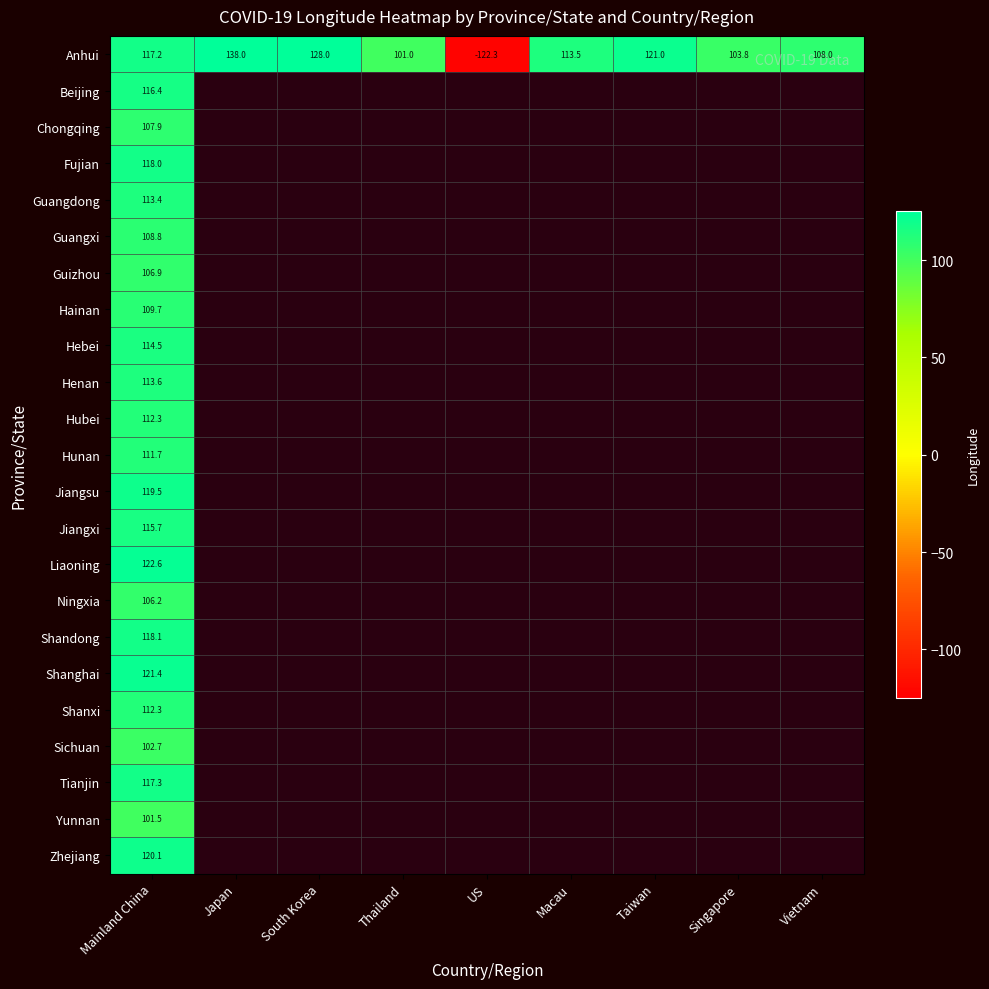

At which label does Anhui first exceed 113?

Mainland China